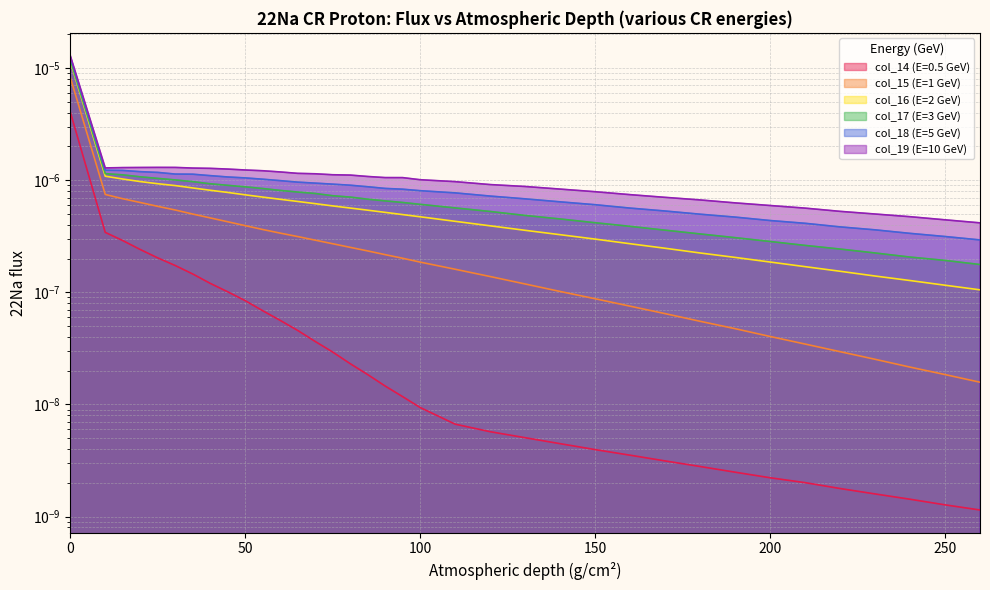

The col_17 (E=3 GeV) series shows 0.0 at 60. True or false?

True